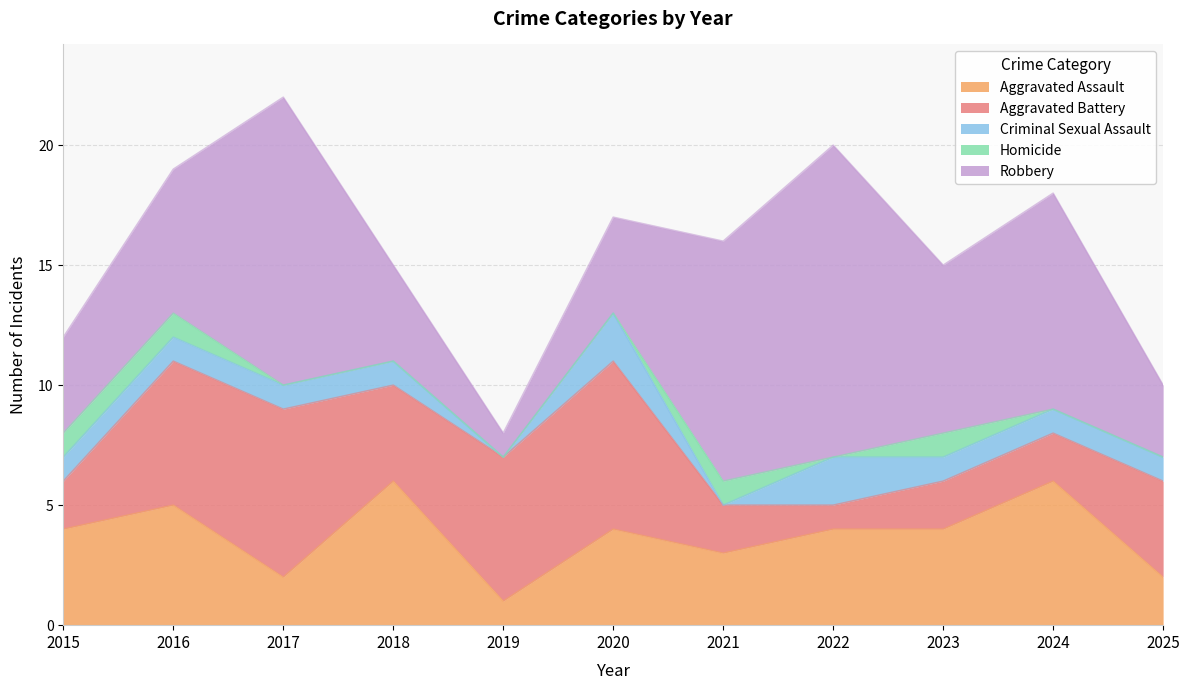

Reading right to left, transcribe all the data shown in this chart.

Aggravated Assault: 2025=2	2024=6	2023=4	2022=4	2021=3	2020=4	2019=1	2018=6	2017=2	2016=5	2015=4
Aggravated Battery: 2025=4	2024=2	2023=2	2022=1	2021=2	2020=7	2019=6	2018=4	2017=7	2016=6	2015=2
Criminal Sexual Assault: 2025=1	2024=1	2023=1	2022=2	2021=0	2020=2	2019=0	2018=1	2017=1	2016=1	2015=1
Homicide: 2025=0	2024=0	2023=1	2022=0	2021=1	2020=0	2019=0	2018=0	2017=0	2016=1	2015=1
Robbery: 2025=3	2024=9	2023=7	2022=13	2021=10	2020=4	2019=1	2018=4	2017=12	2016=6	2015=4